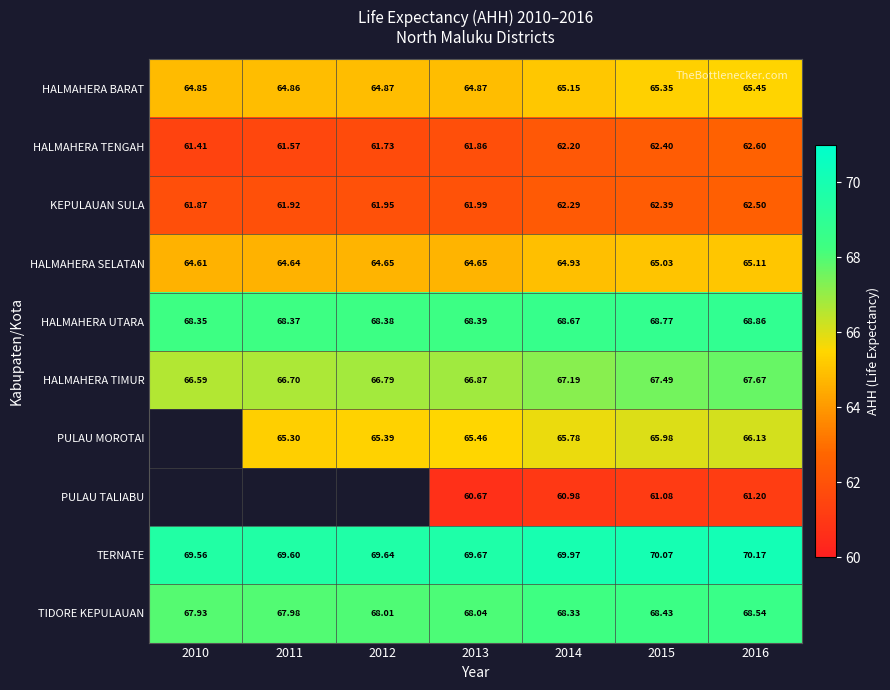

What is the minimum value shown in the chart?

60.7